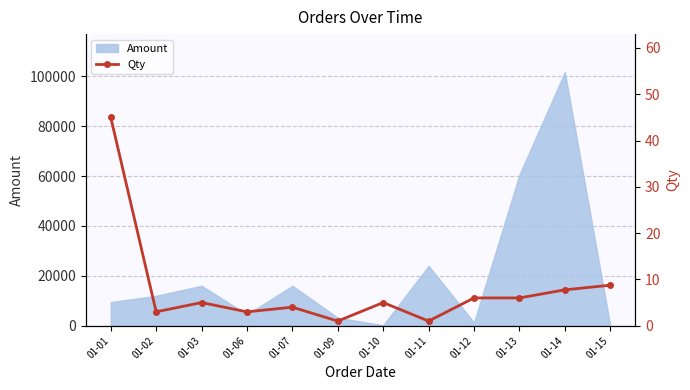

What is the highest value of the Amount series?

101675.0